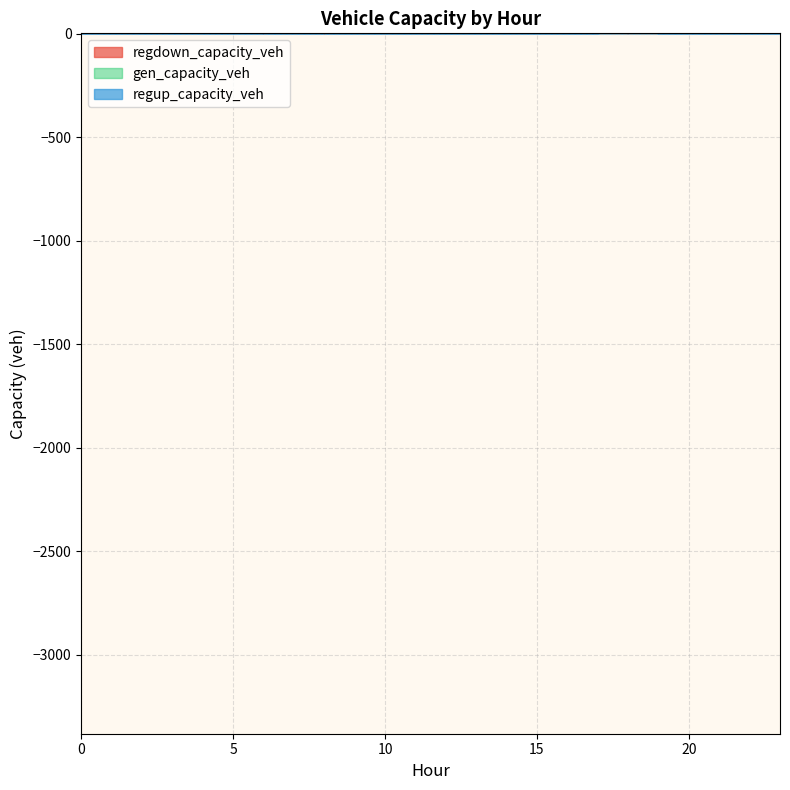

How many data points in regup_capacity_veh are above 0?

1